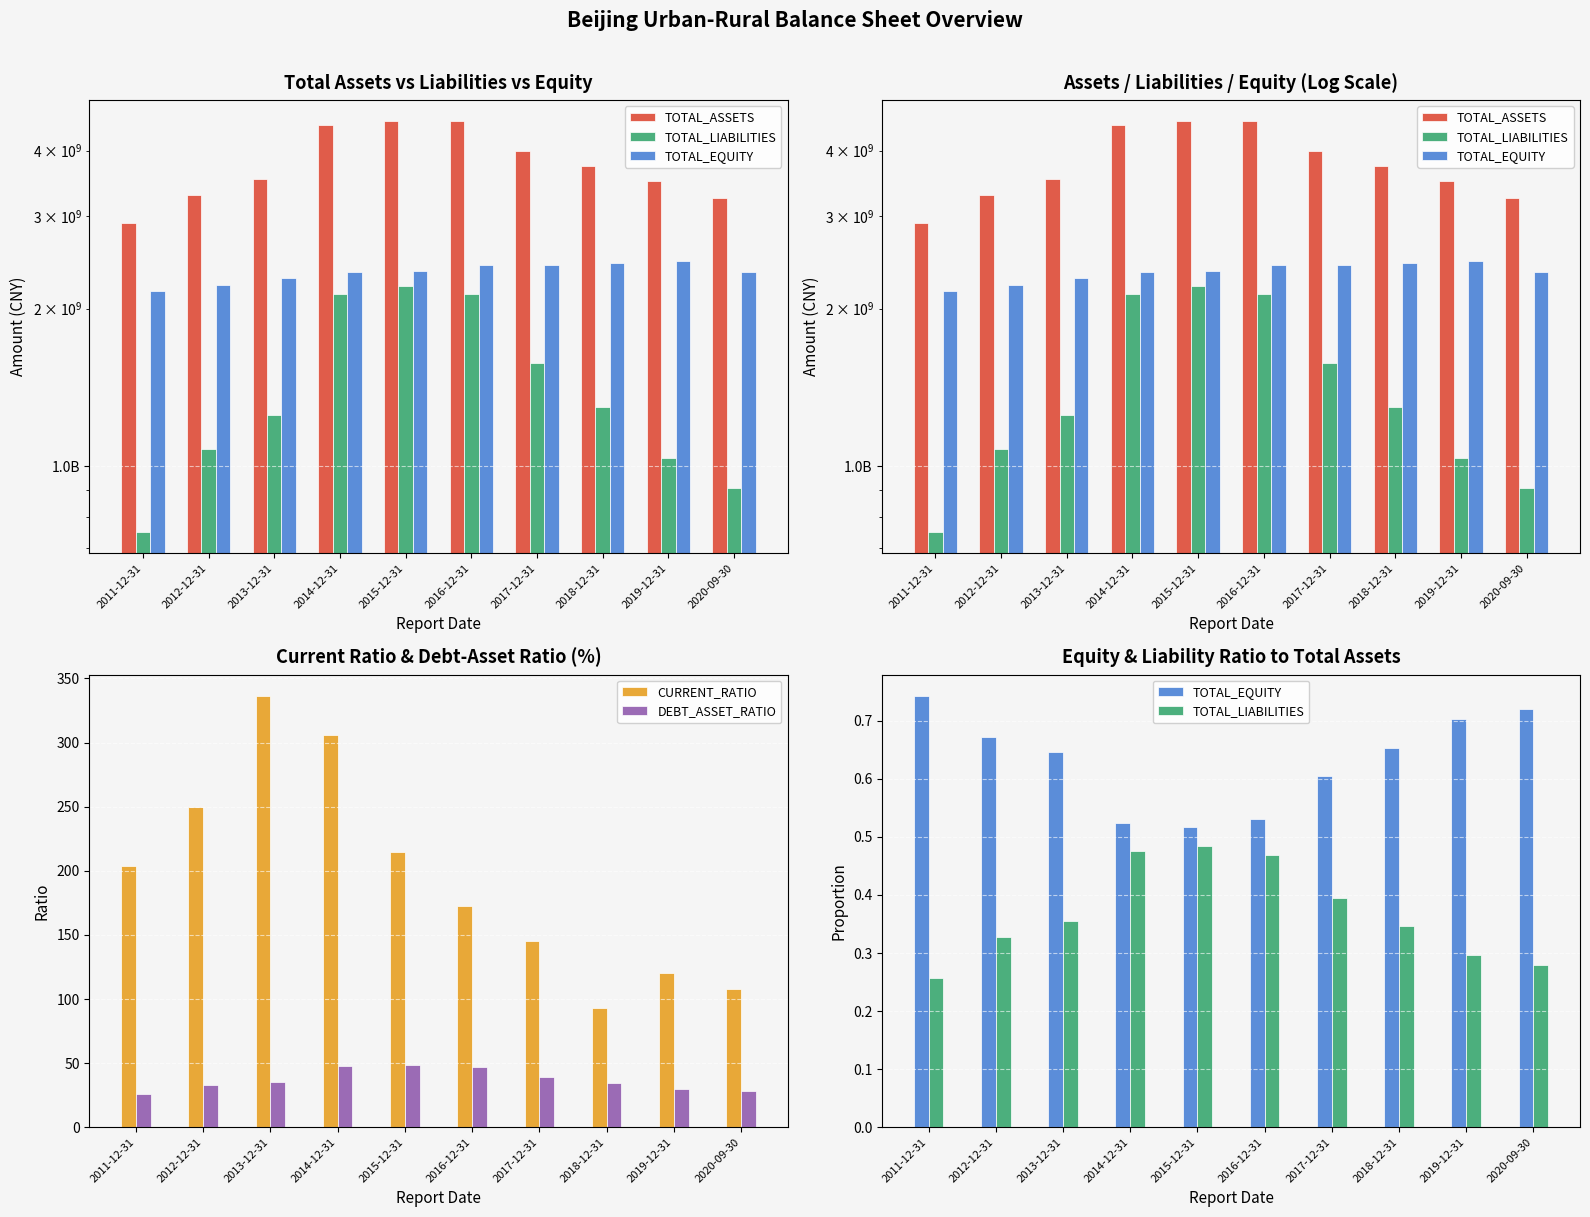

Rank the series by their maximum value, from highest to lowest.

TOTAL_ASSETS, CURRENT_RATIO, DEBT_ASSET_RATIO, TOTAL_EQUITY, TOTAL_LIABILITIES